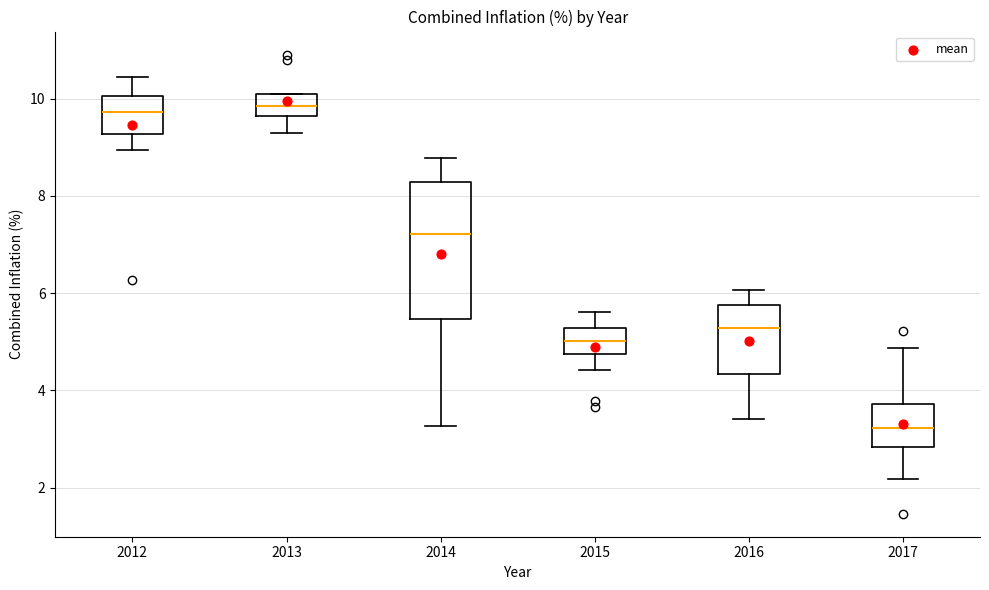

Comparing the boxes themselves (not the whiskers), which one is the tallest?

2014